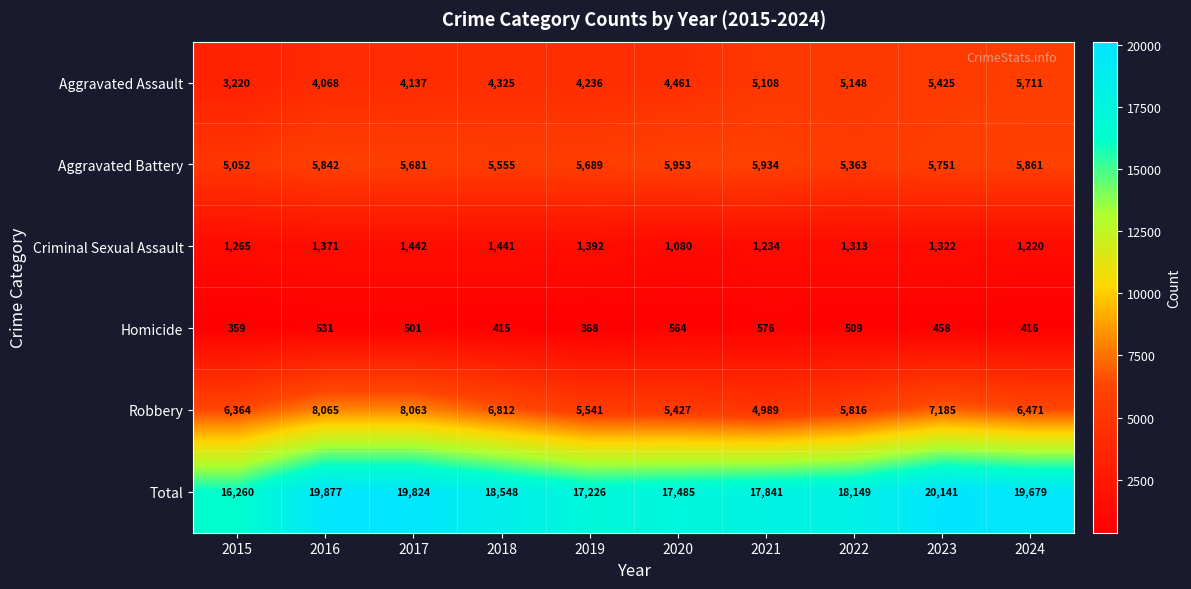

Which series has the widest spread of values?

Total